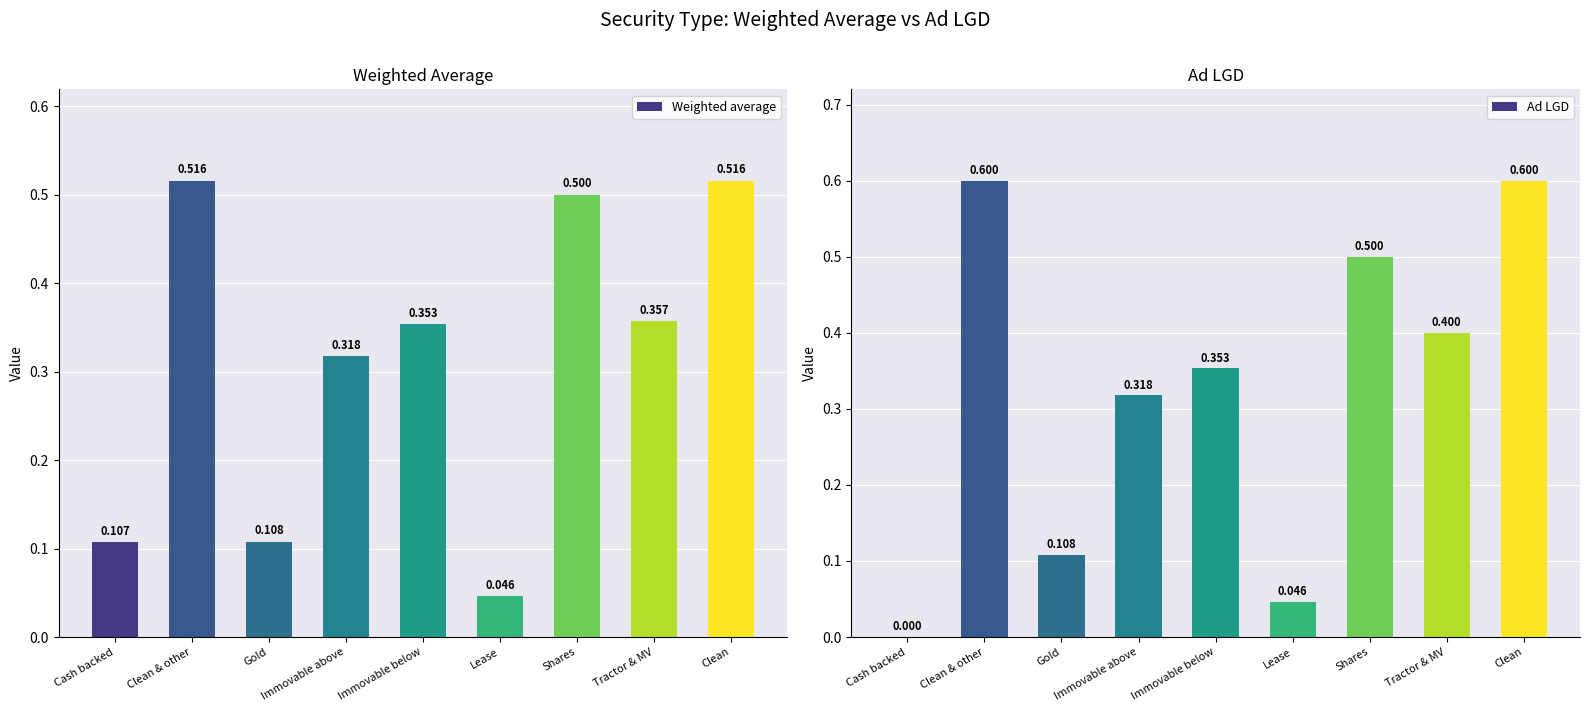

List the series in order of their peak value, highest first.

Ad LGD, Weighted average